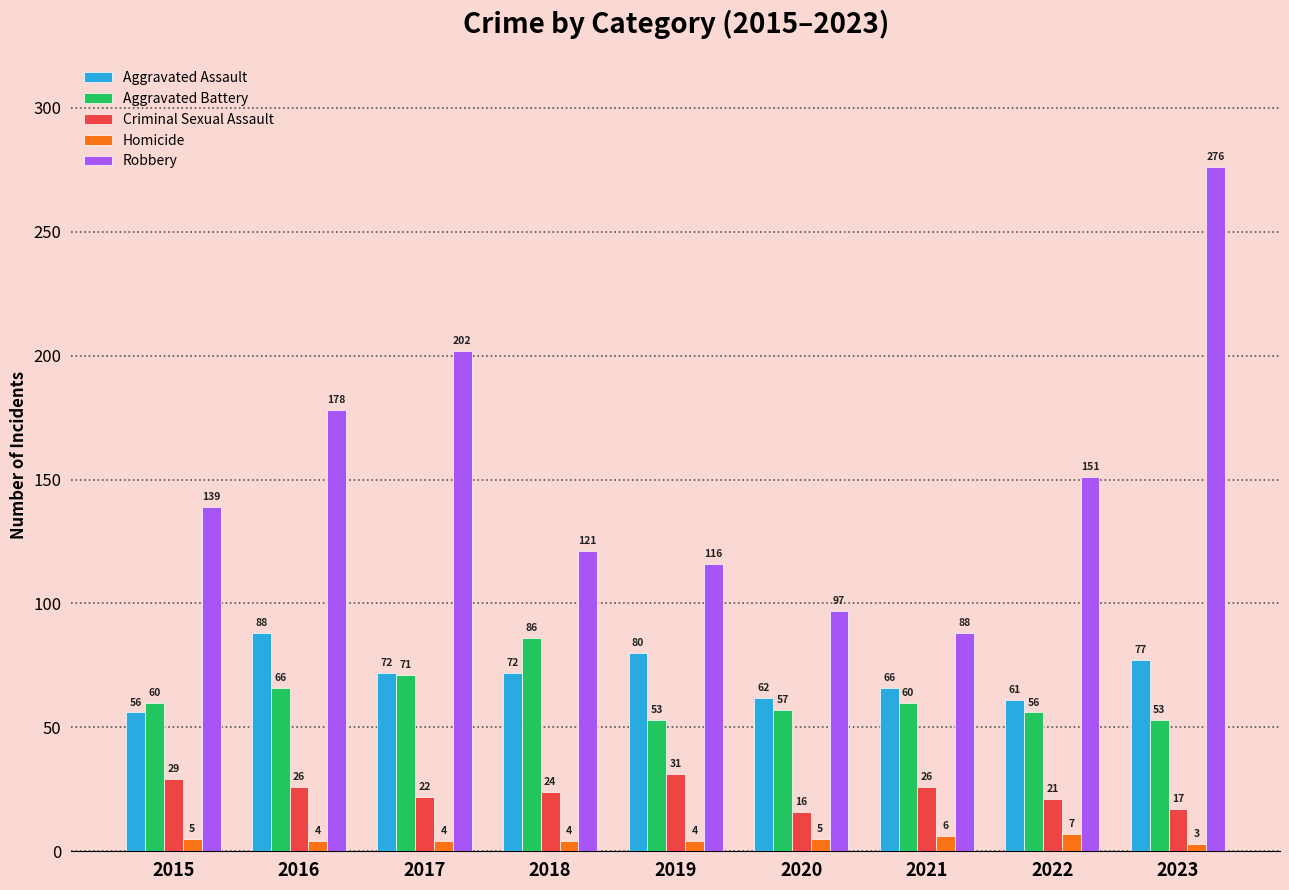

What is the sum of the Robbery values at 2018 and 2022?

272